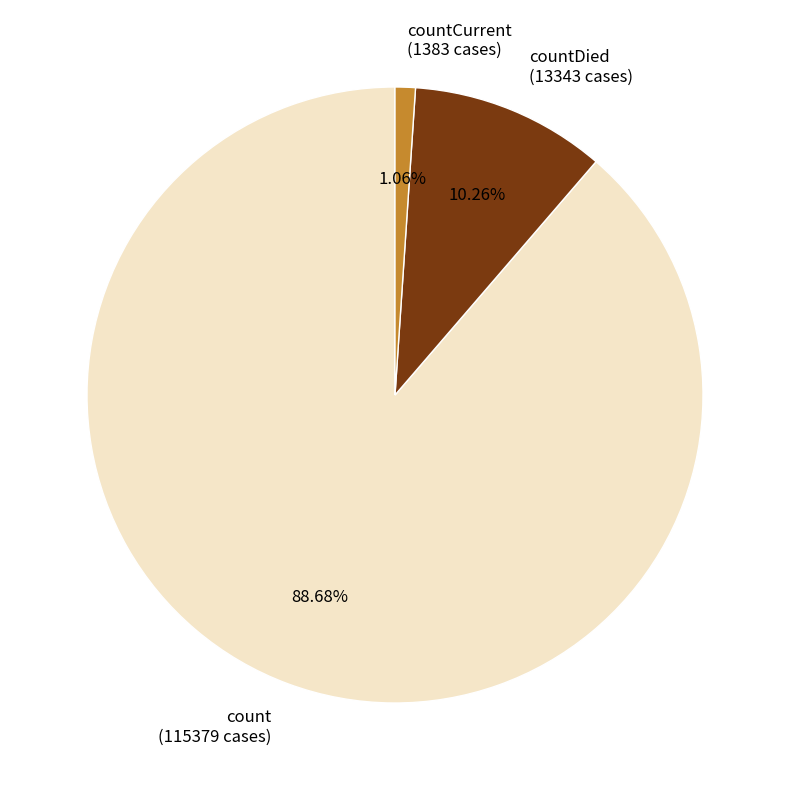

Which has a higher value, countDied (13343 cases) or count (115379 cases)?

count (115379 cases)